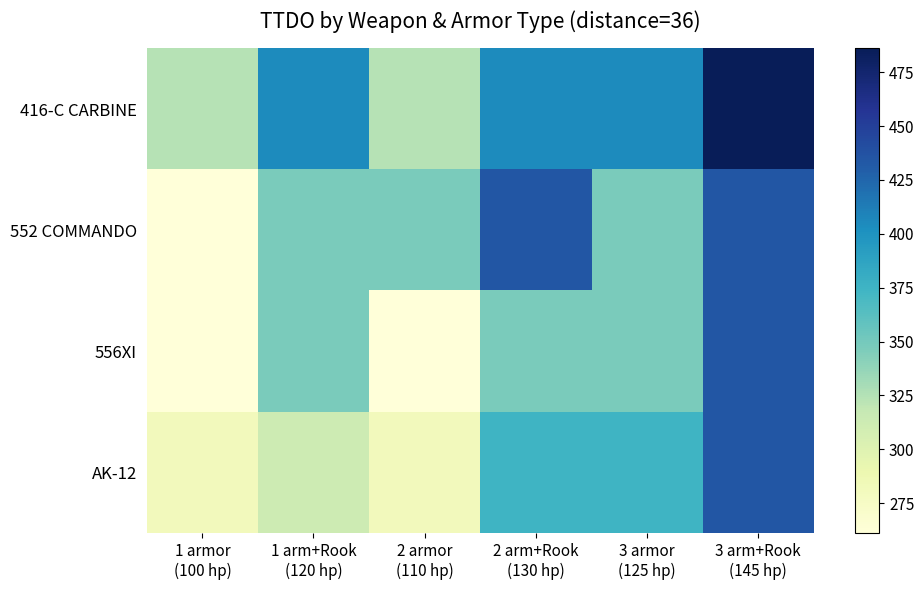

List the series in order of their peak value, lowest first.

552 COMMANDO, 556XI, AK-12, 416-C CARBINE